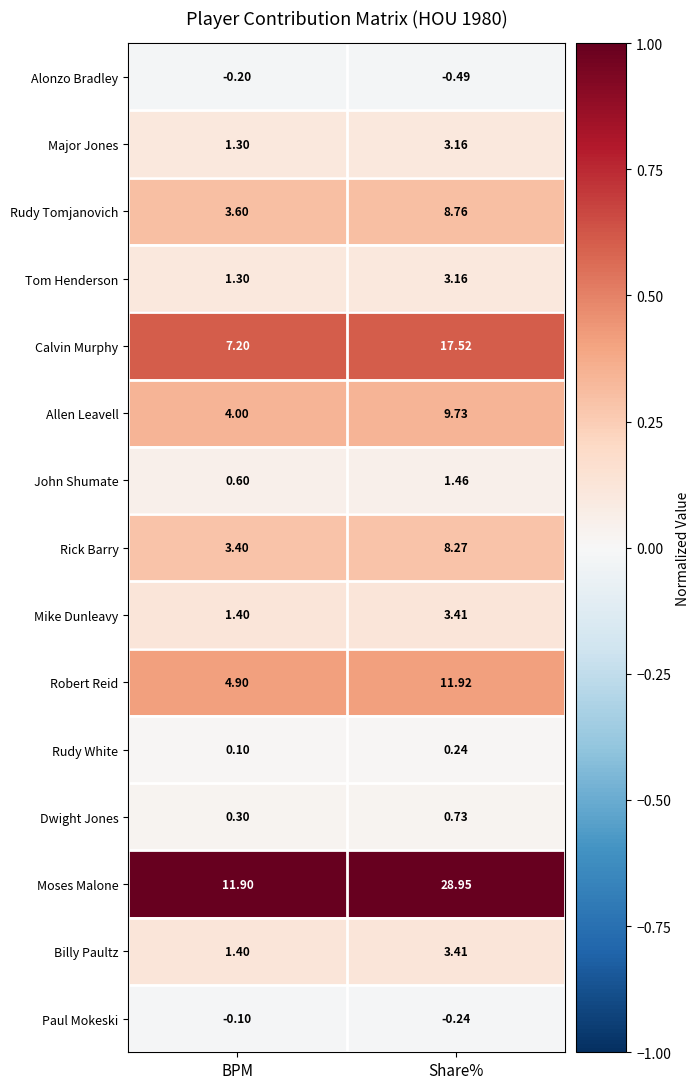

At which category is the sum across all series the highest?

Share%